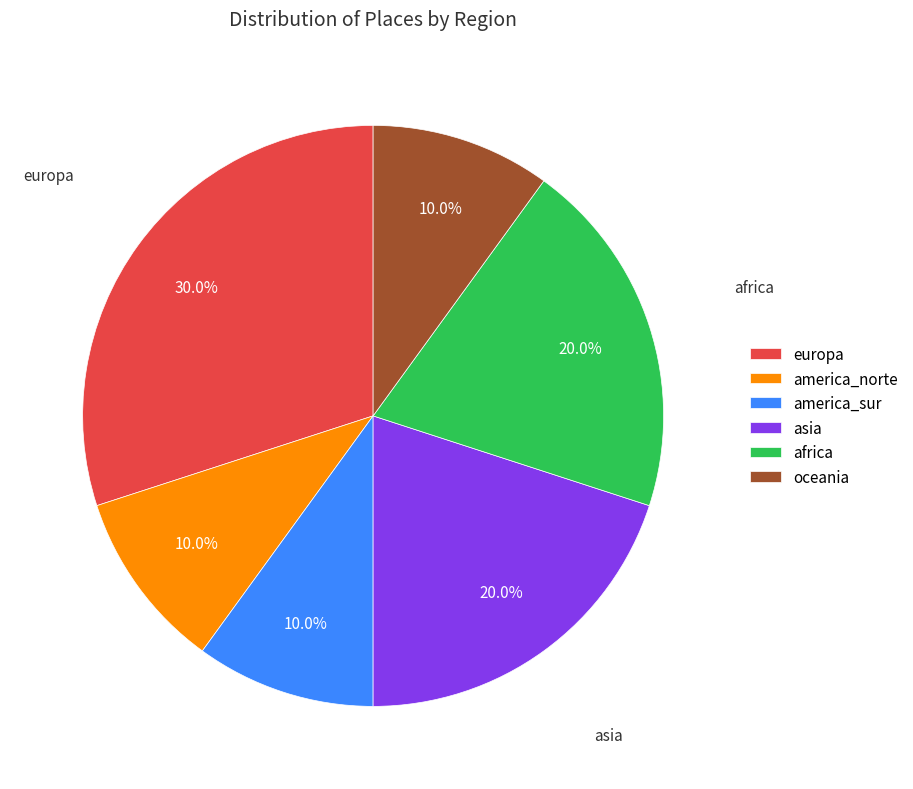

Between asia and america_norte, which is larger?

asia